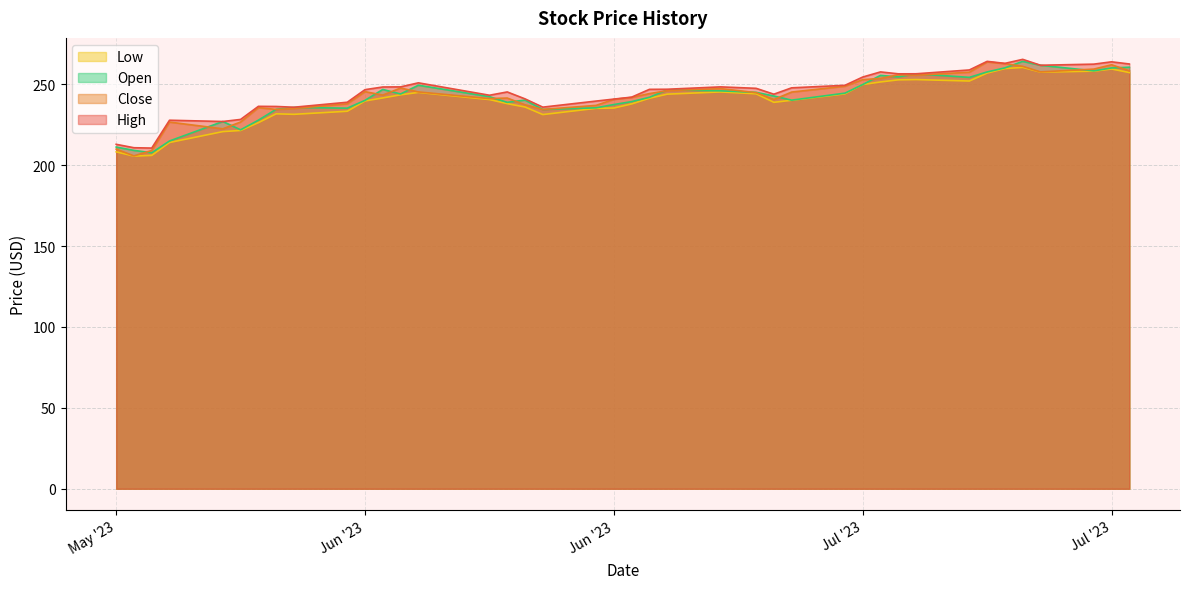

What is the total value across all series at Jul '23?

883.4